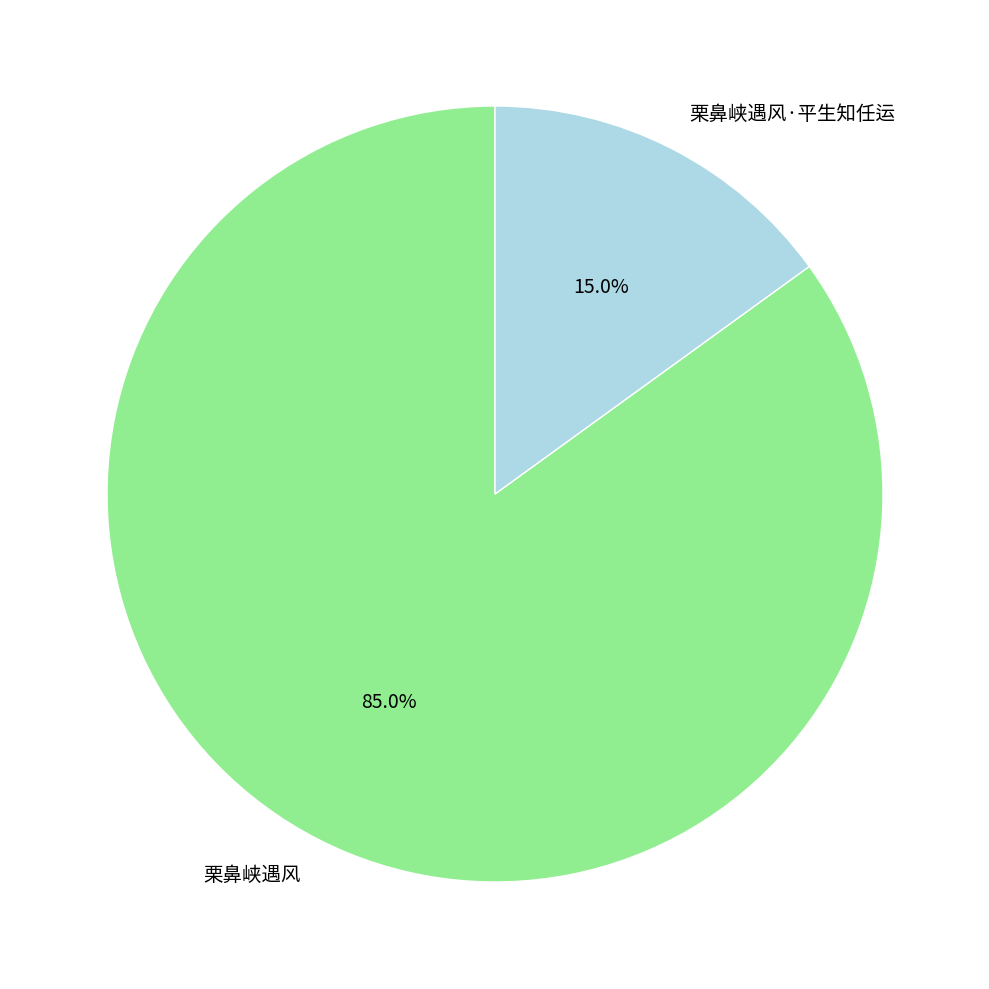

To the nearest percent, what percentage of the pie is 栗鼻峡遇风?

85%